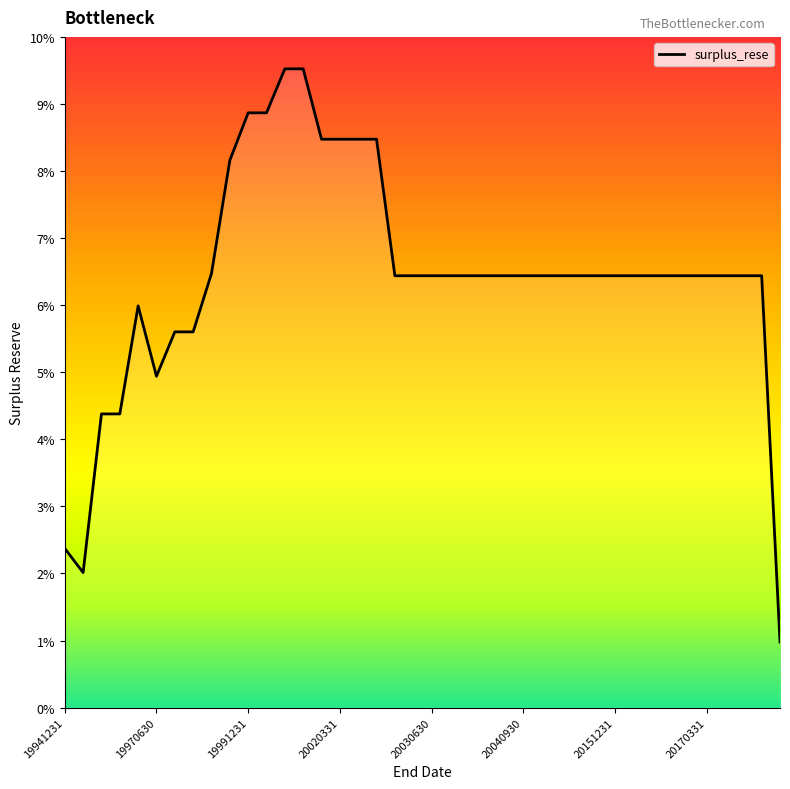

At which category does the chart reach its minimum across all series?

20180331